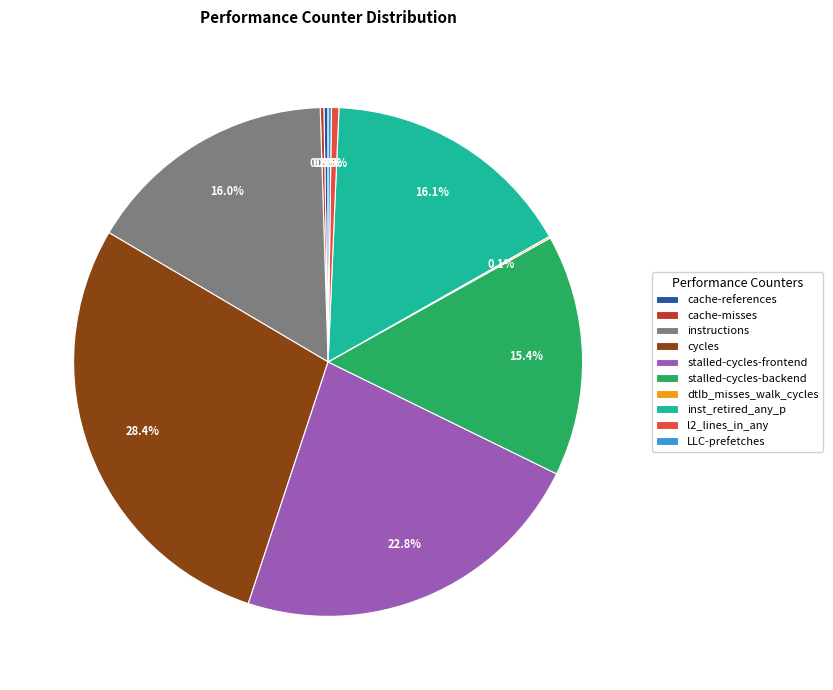

The stalled-cycles-frontend slice represents 23% of the pie. True or false?

True